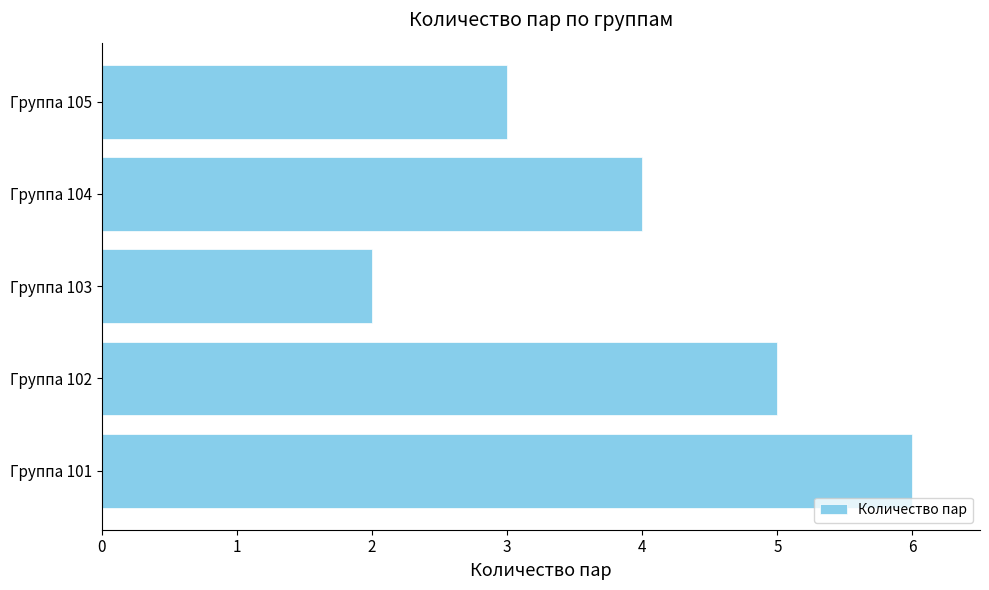

The value at Группа 101 is 8. True or false?

False